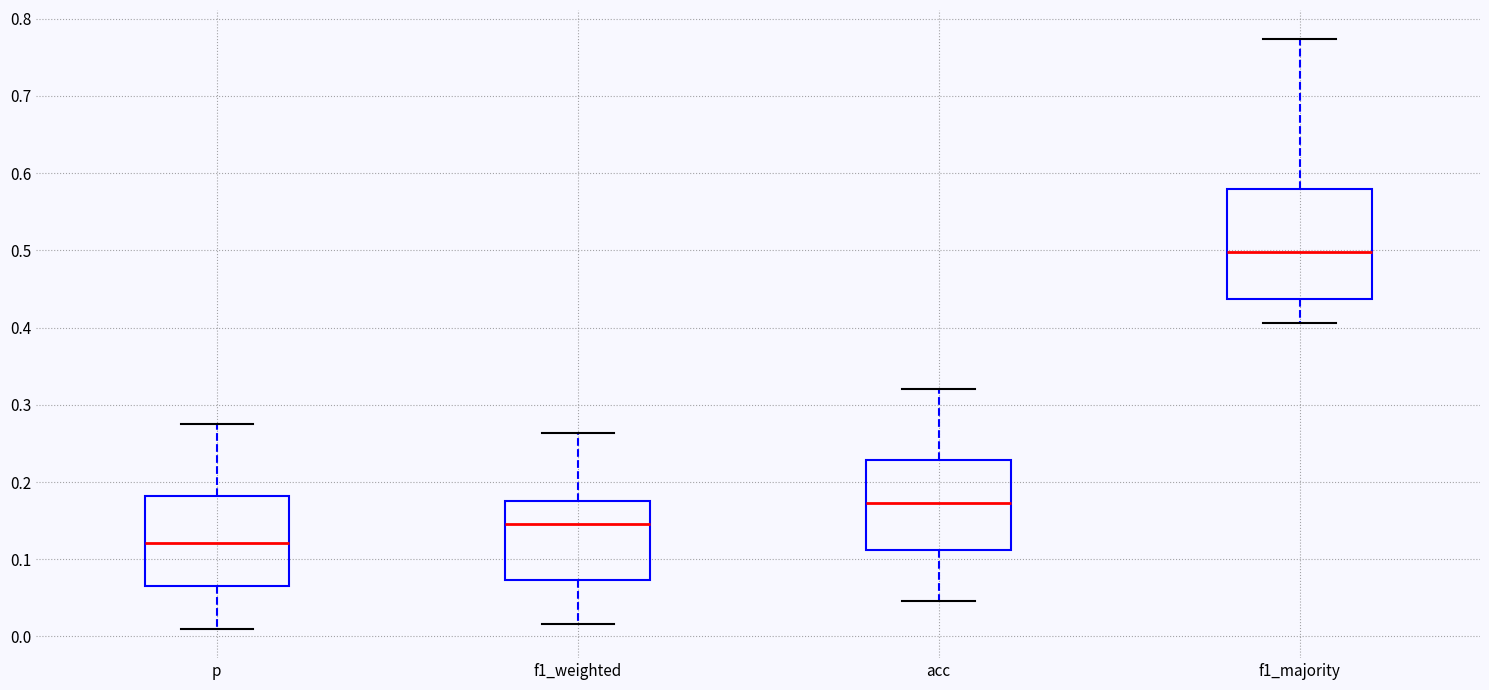

Comparing the boxes themselves (not the whiskers), which one is the tallest?

f1_majority